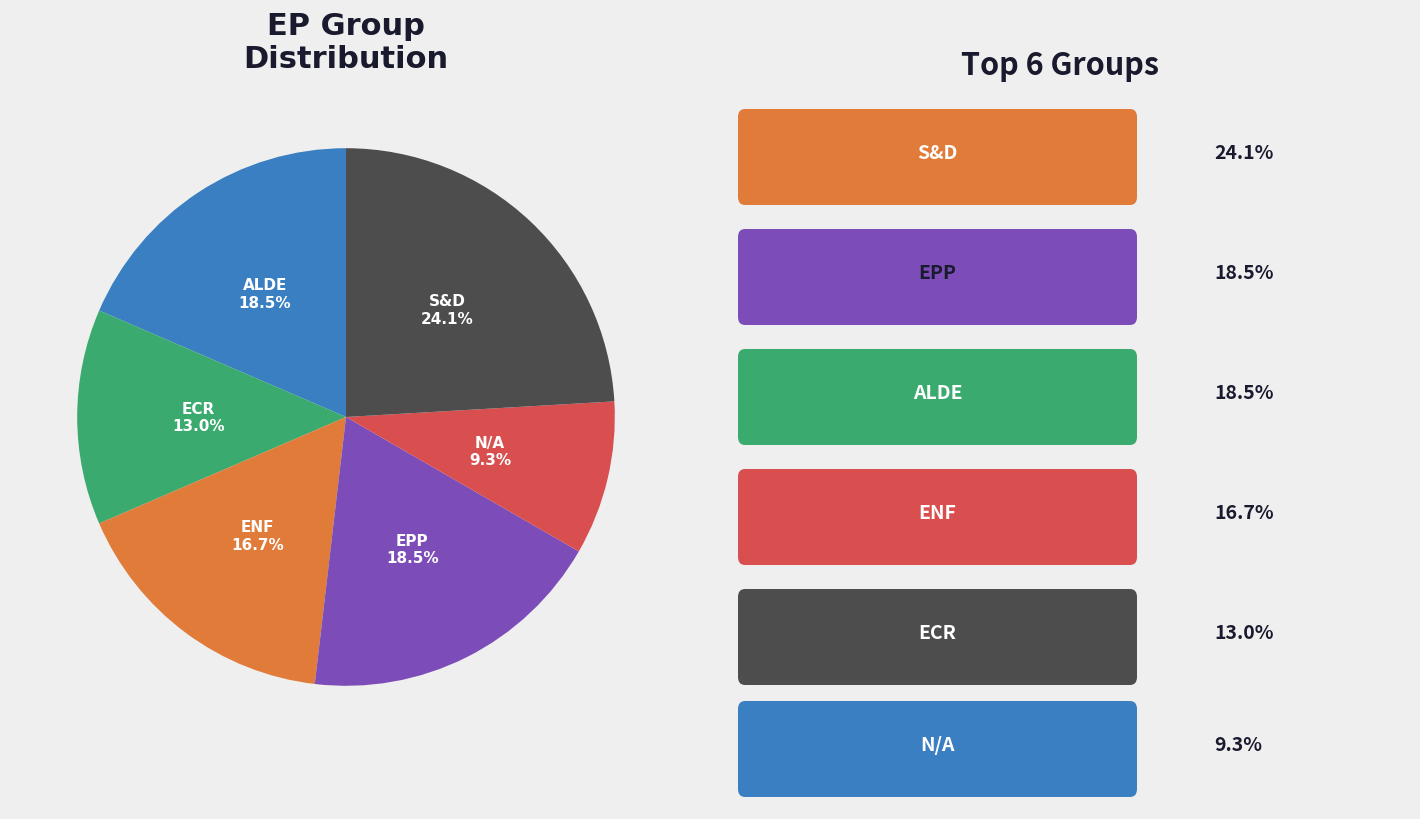

To the nearest percent, what portion does S&D represent?

24%